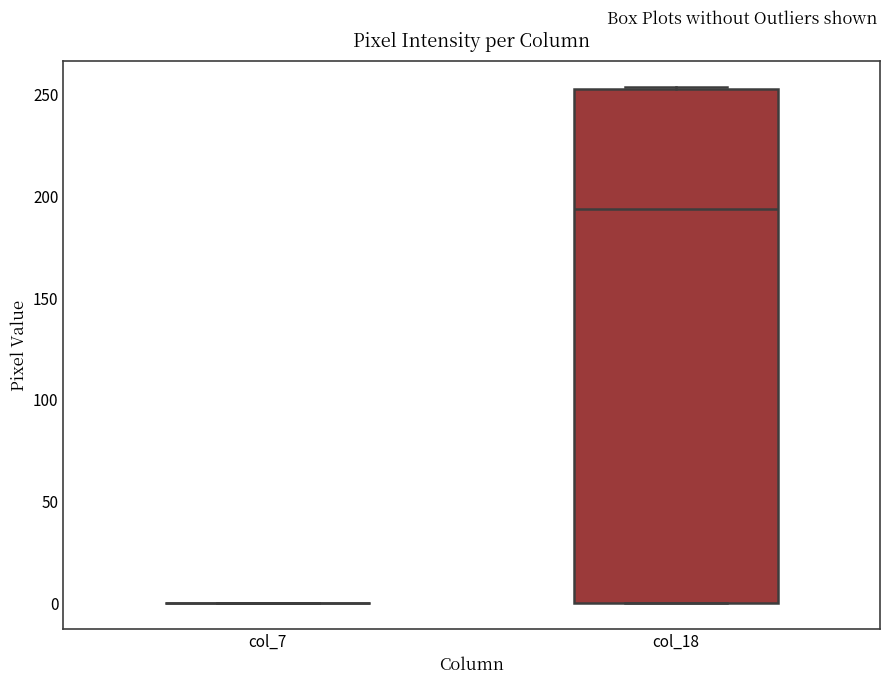

Comparing the boxes themselves (not the whiskers), which one is the tallest?

col_18